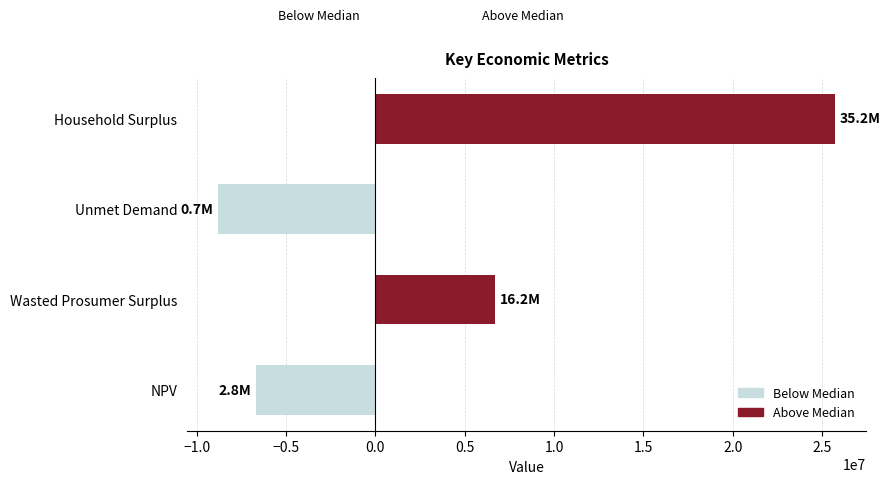

Are the bars grouped side by side (vs. stacked)?

No